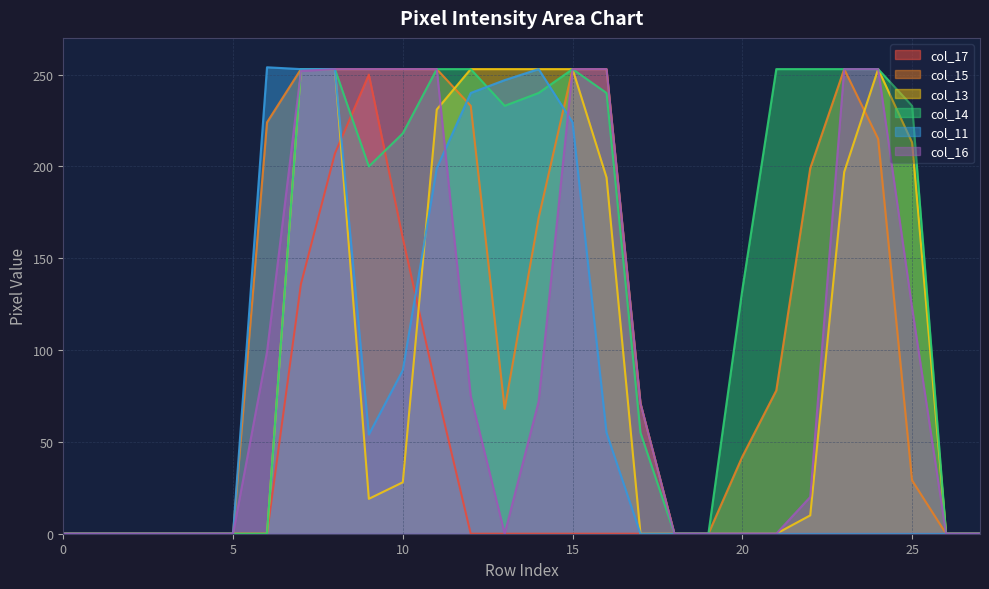

True or false: col_11 and col_16 intersect in this chart.

True